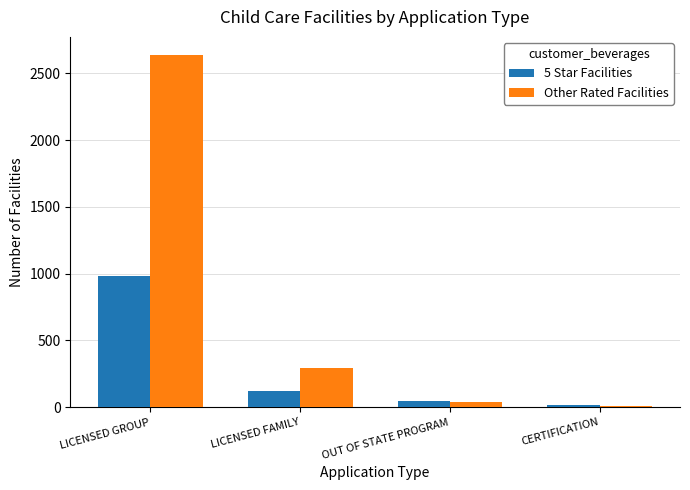

Reading left to right, list all the values displayed in this chart.

5 Star Facilities: LICENSED GROUP=980	LICENSED FAMILY=120	OUT OF STATE PROGRAM=45	CERTIFICATION=15
Other Rated Facilities: LICENSED GROUP=2640	LICENSED FAMILY=292	OUT OF STATE PROGRAM=42	CERTIFICATION=8